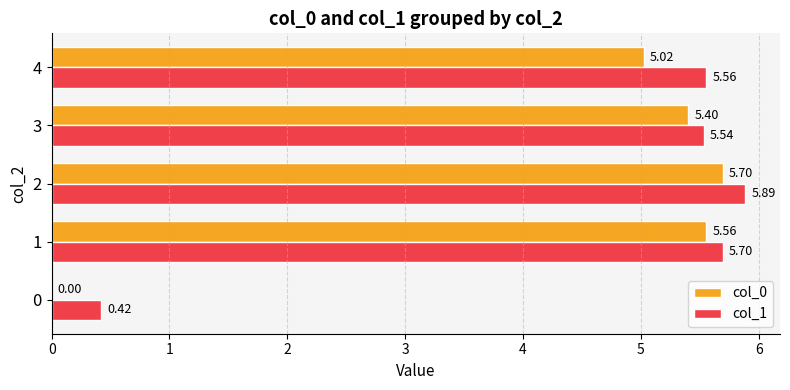

What is the sum of all col_1 values?

23.1